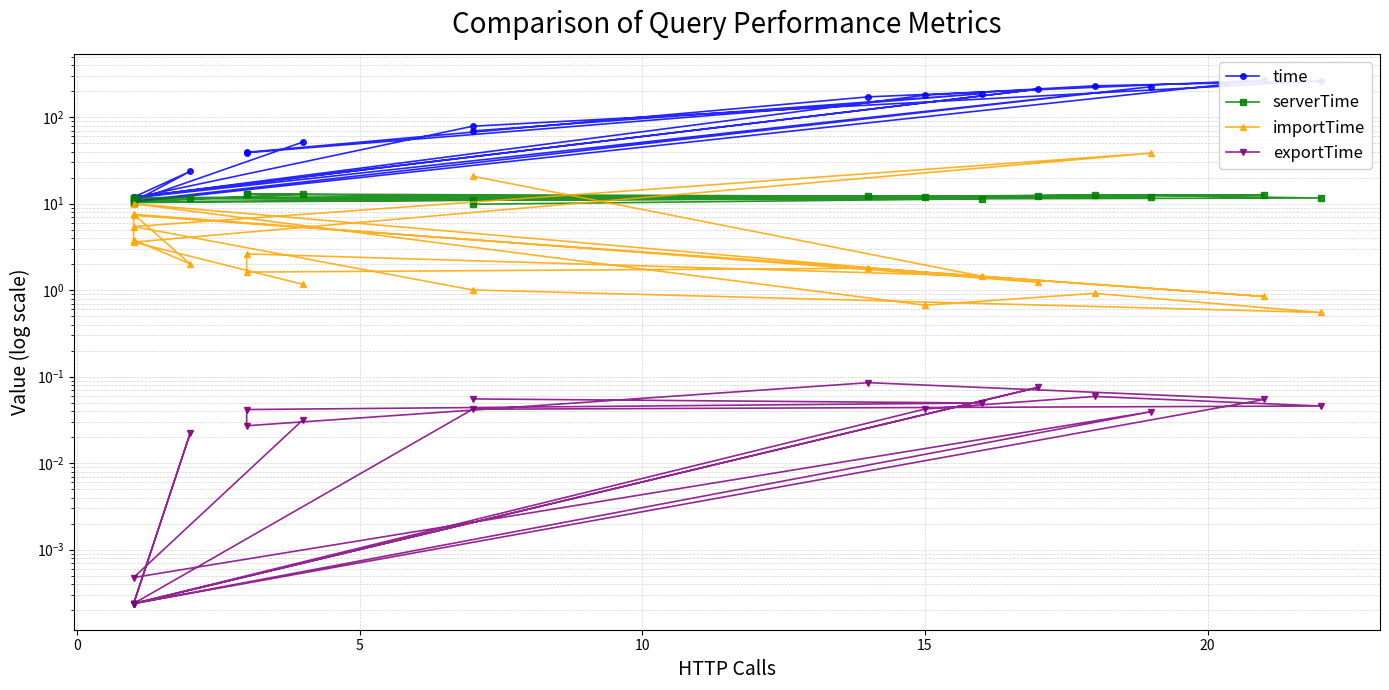

What is the difference between the highest and lowest values at 15?

172.0